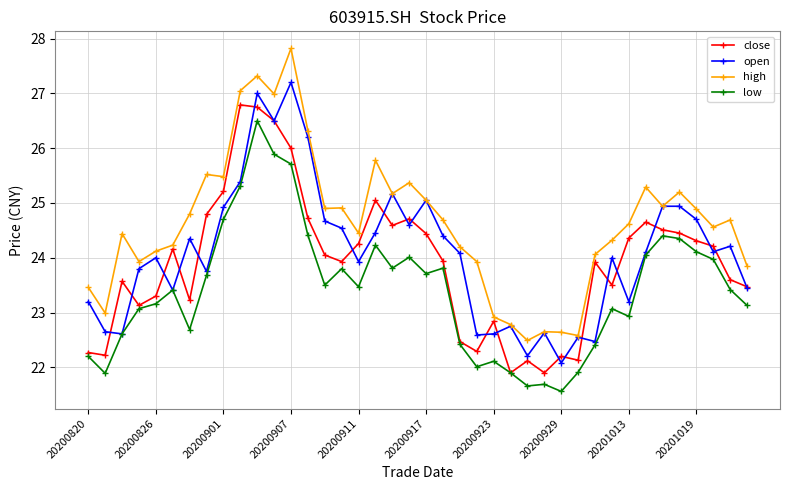

Rank the series by their maximum value, from lowest to highest.

low, close, open, high